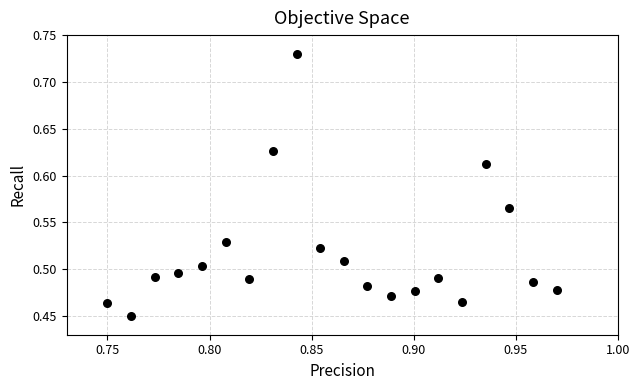

What is the range of Y values (max minus min)?

0.3